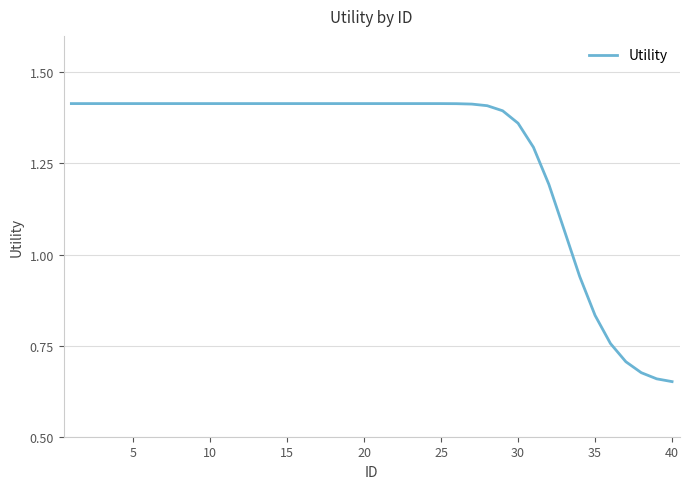

What is the value of the 11th point from the left?

1.4